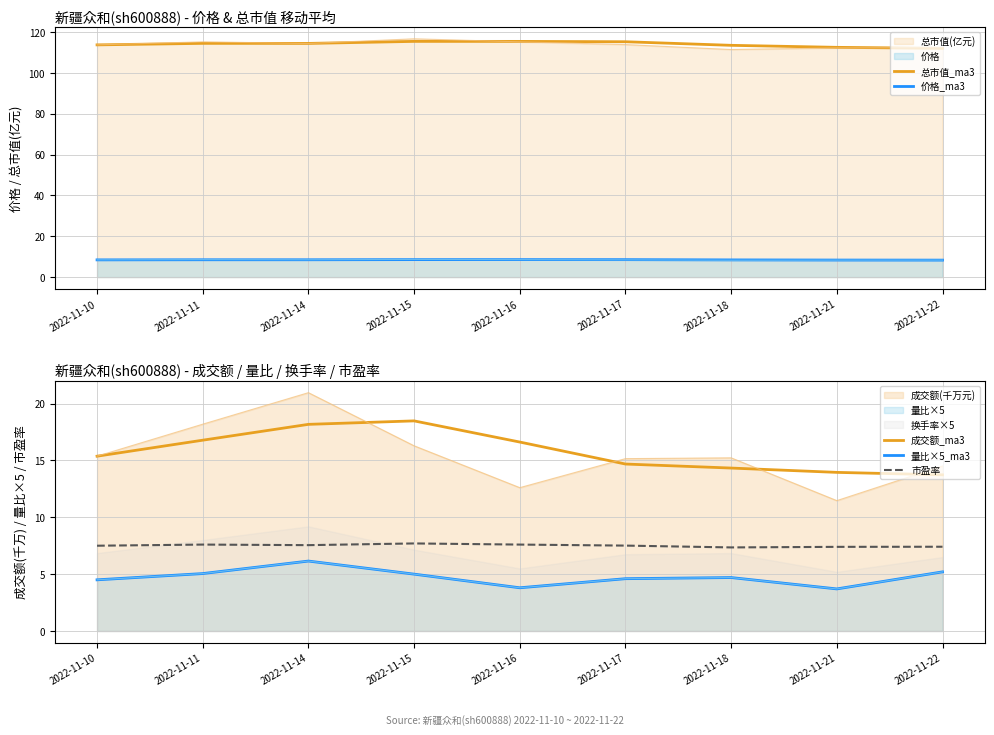

What value does the 市盈率 series have at 2022-11-22?

7.4